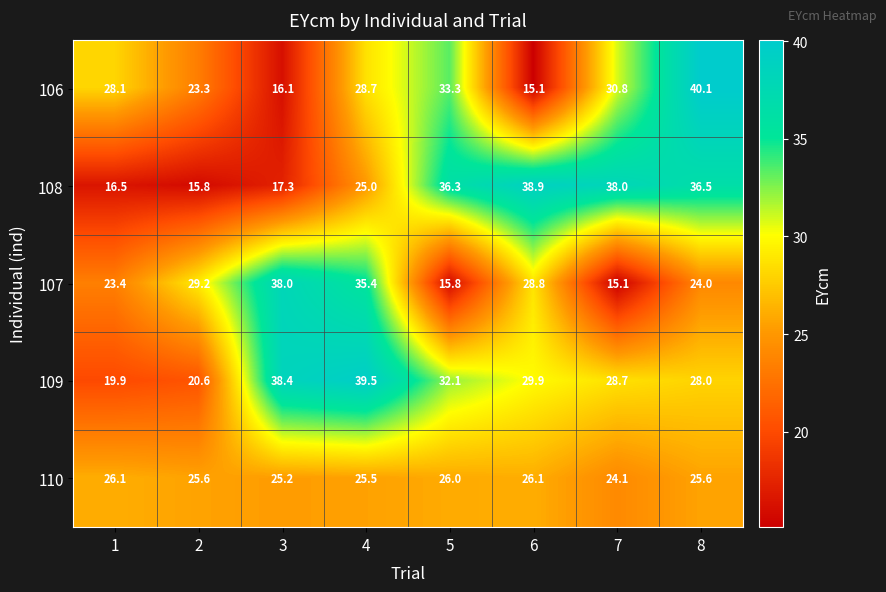

What is the minimum value shown in the chart?

15.1